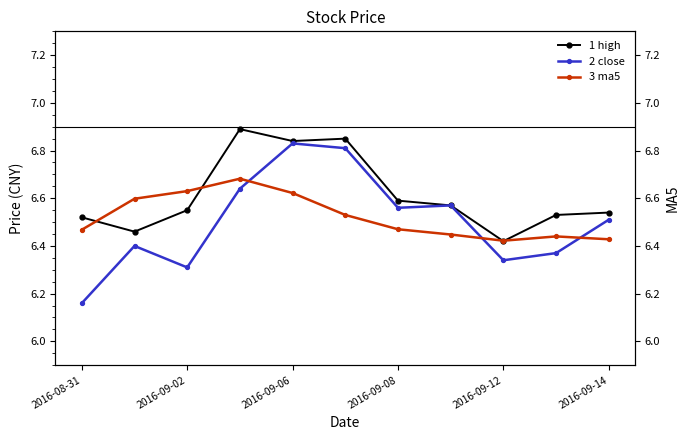

True or false: 1 high has more than 0 interior local peaks.

True